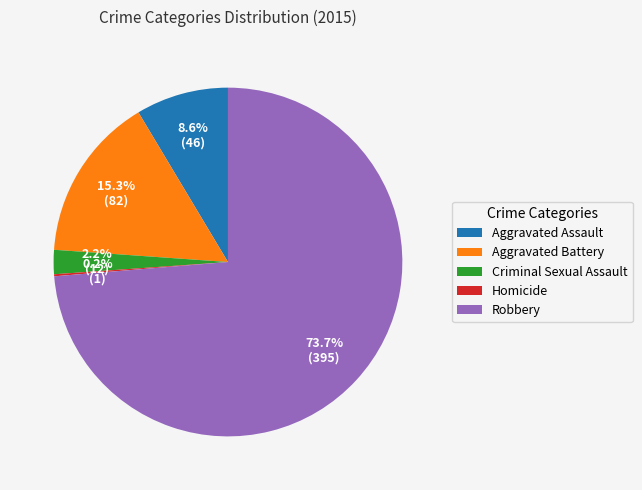

What portion of the pie excludes Criminal Sexual Assault?

97.8%